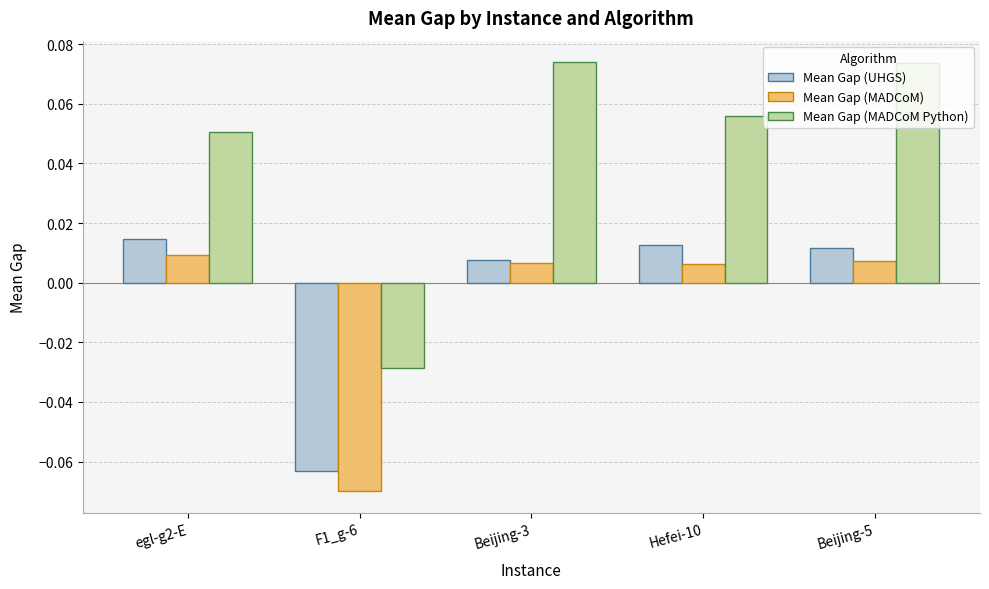

At egl-g2-E, list the series in order from smallest to largest.

Mean Gap (MADCoM), Mean Gap (UHGS), Mean Gap (MADCoM Python)